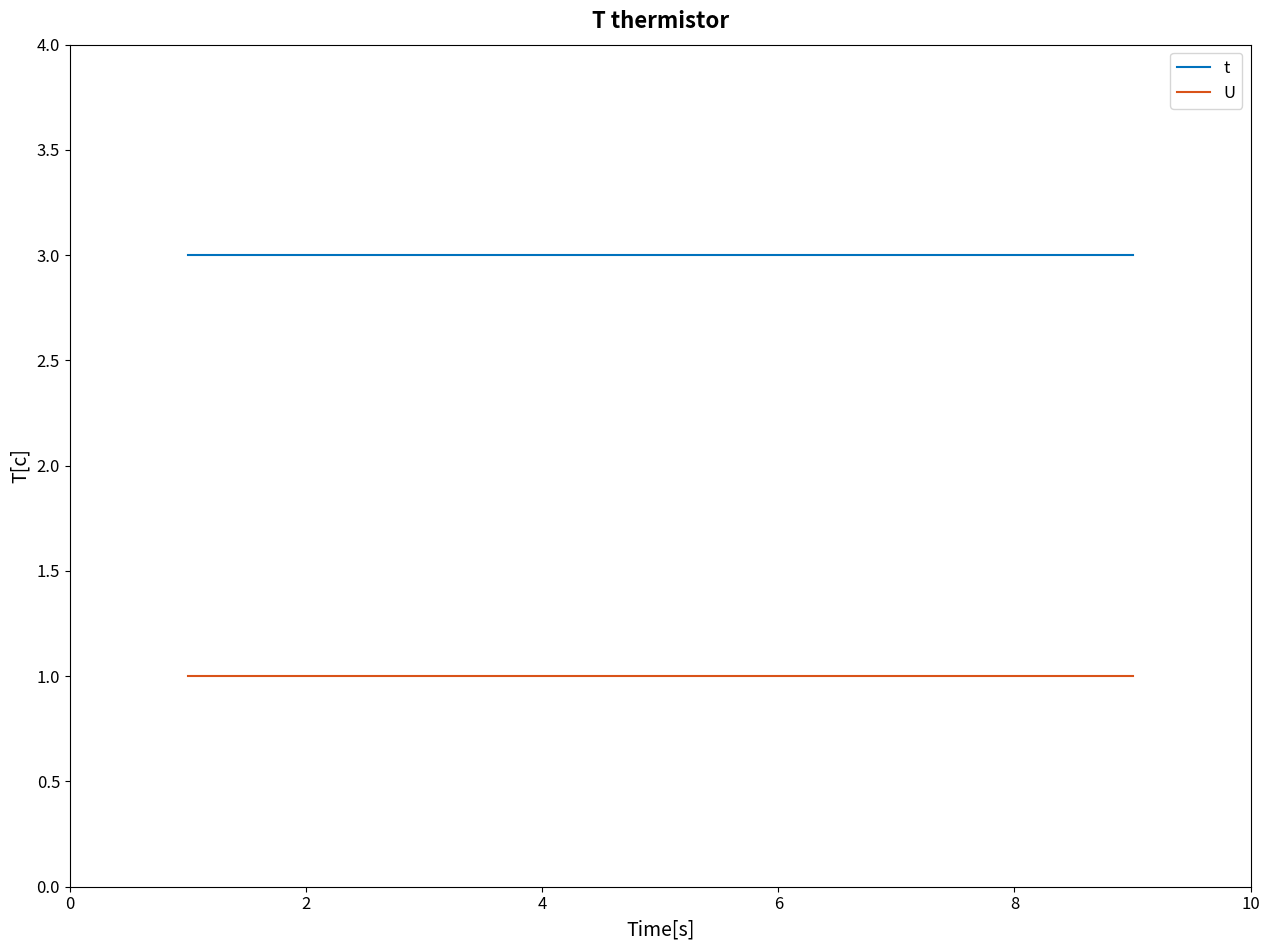

True or false: U and t cross at least once.

False